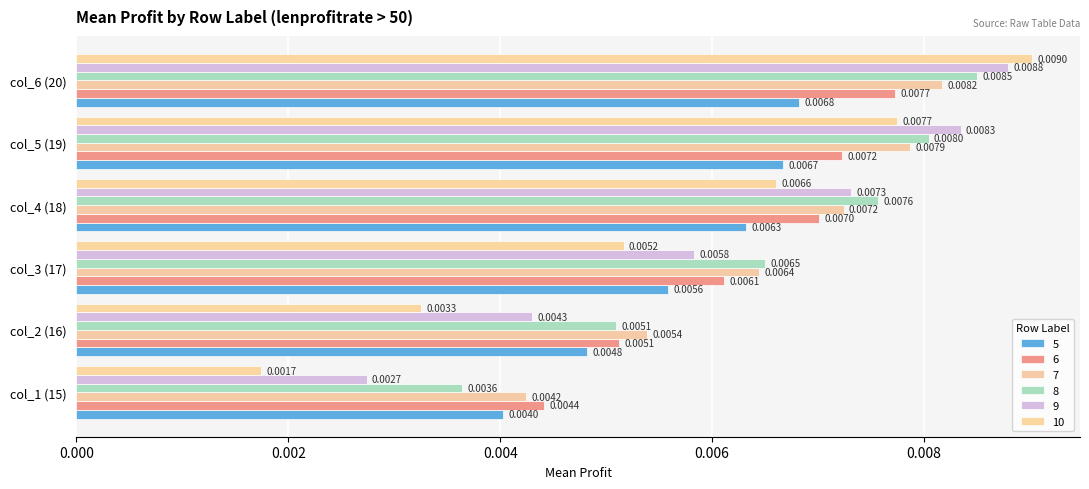

Which series has the largest total across all categories?

8